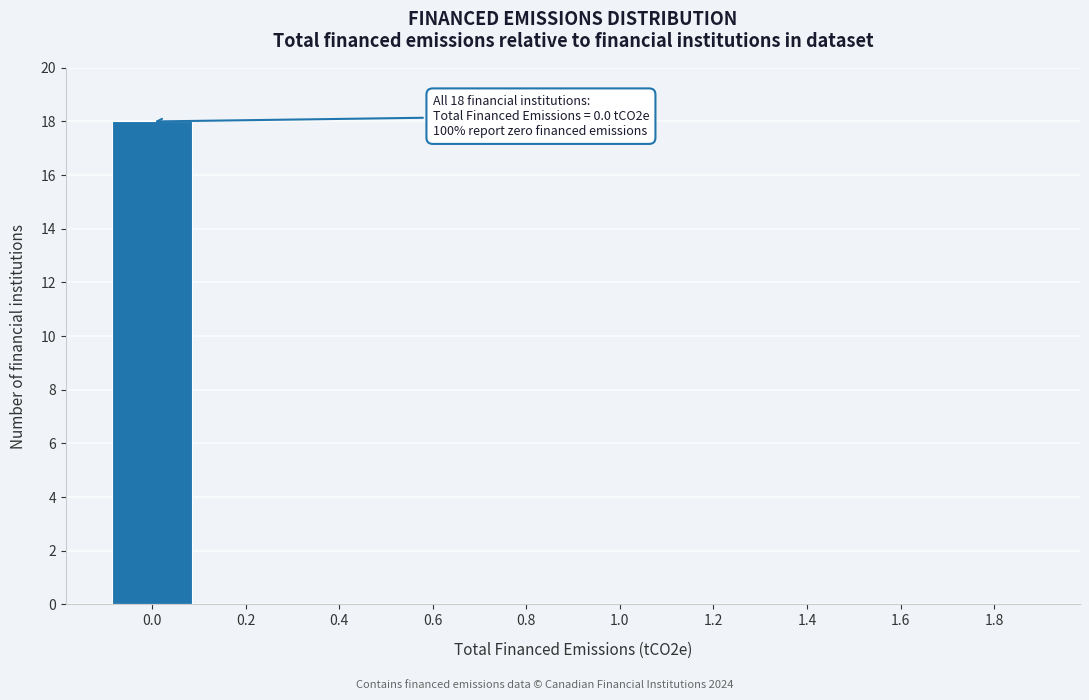

Reading left to right, what are all the values shown in this chart?

0.0=18	0.2=0	0.4=0	0.6=0	0.8=0	1.0=0	1.2=0	1.4=0	1.6=0	1.8=0